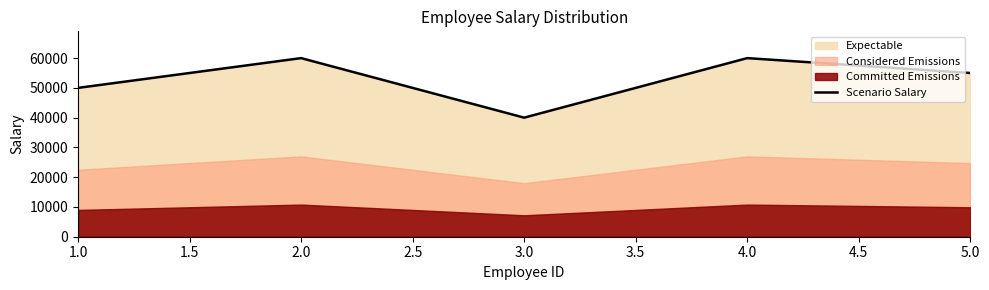

The value of Scenario Salary at 4.0 is 60000. True or false?

True